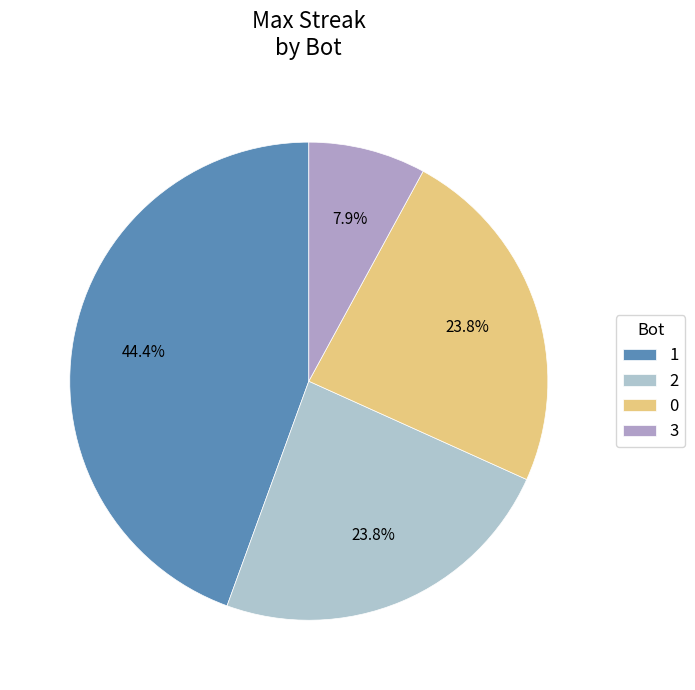

How many slices are in this pie chart?

4